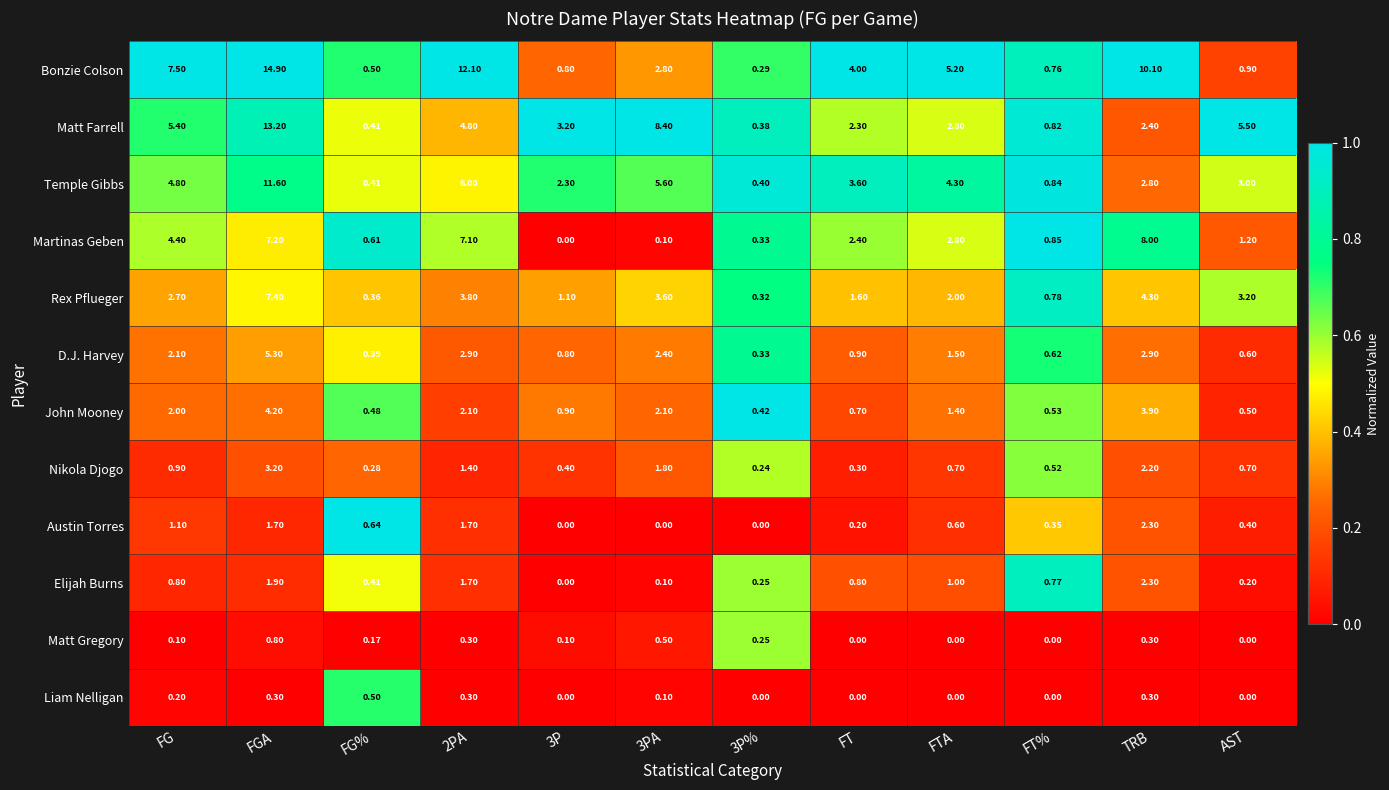

Between FG% and 3PA, which series saw the biggest shift?

Matt Farrell